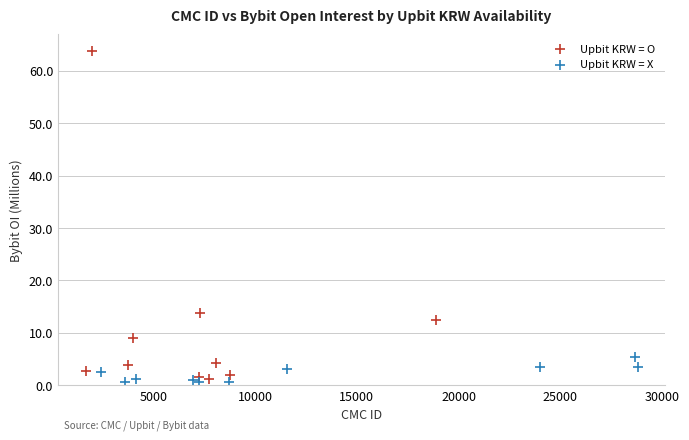

Which series contains the highest Y value?

Upbit KRW = O